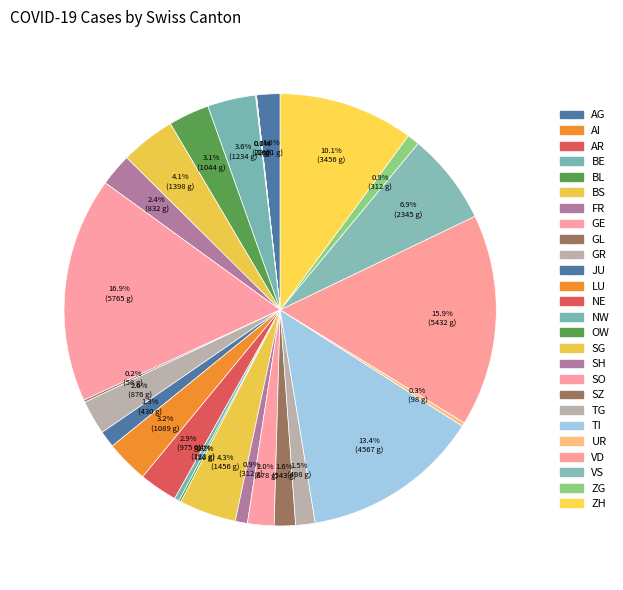

Which slice is the smallest?

AI